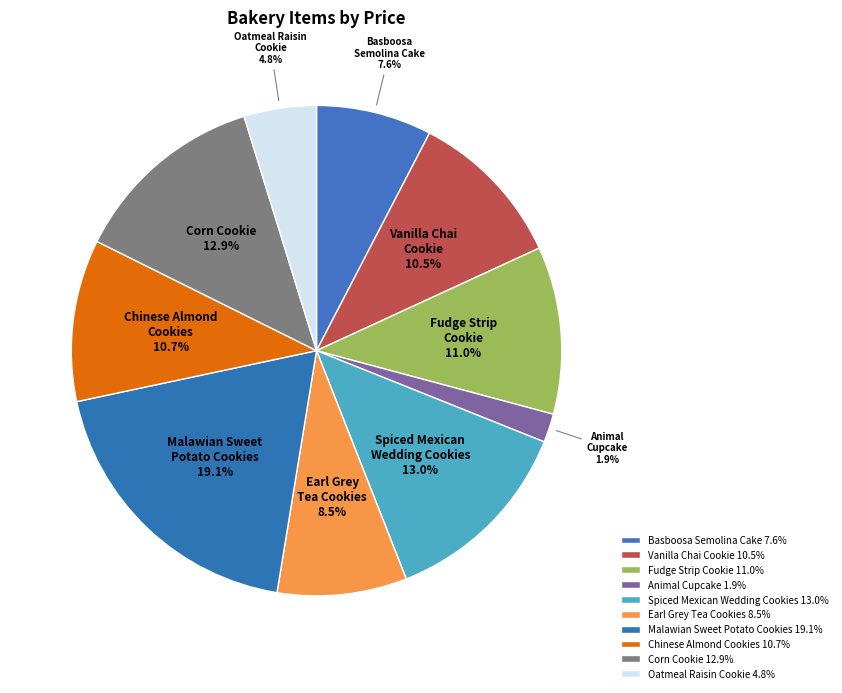

Count the number of slices in the pie.

10